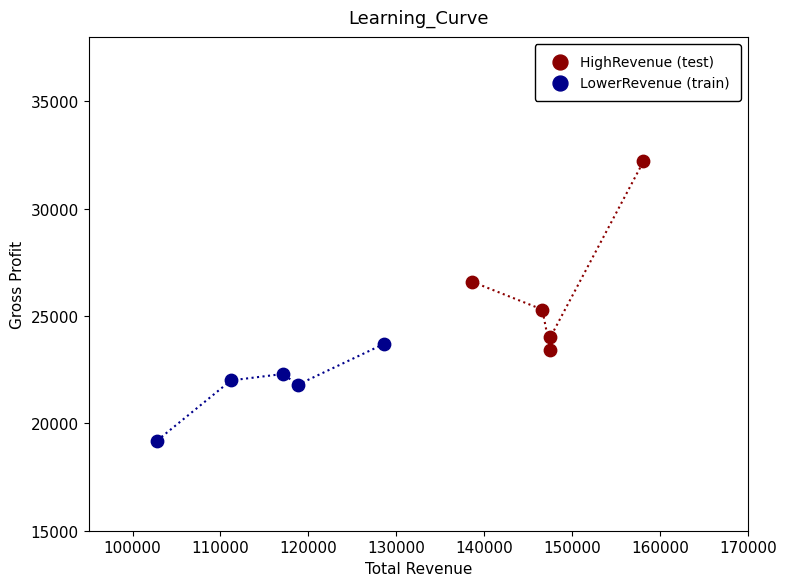

Which series reaches the minimum Y coordinate?

LowerRevenue (train)